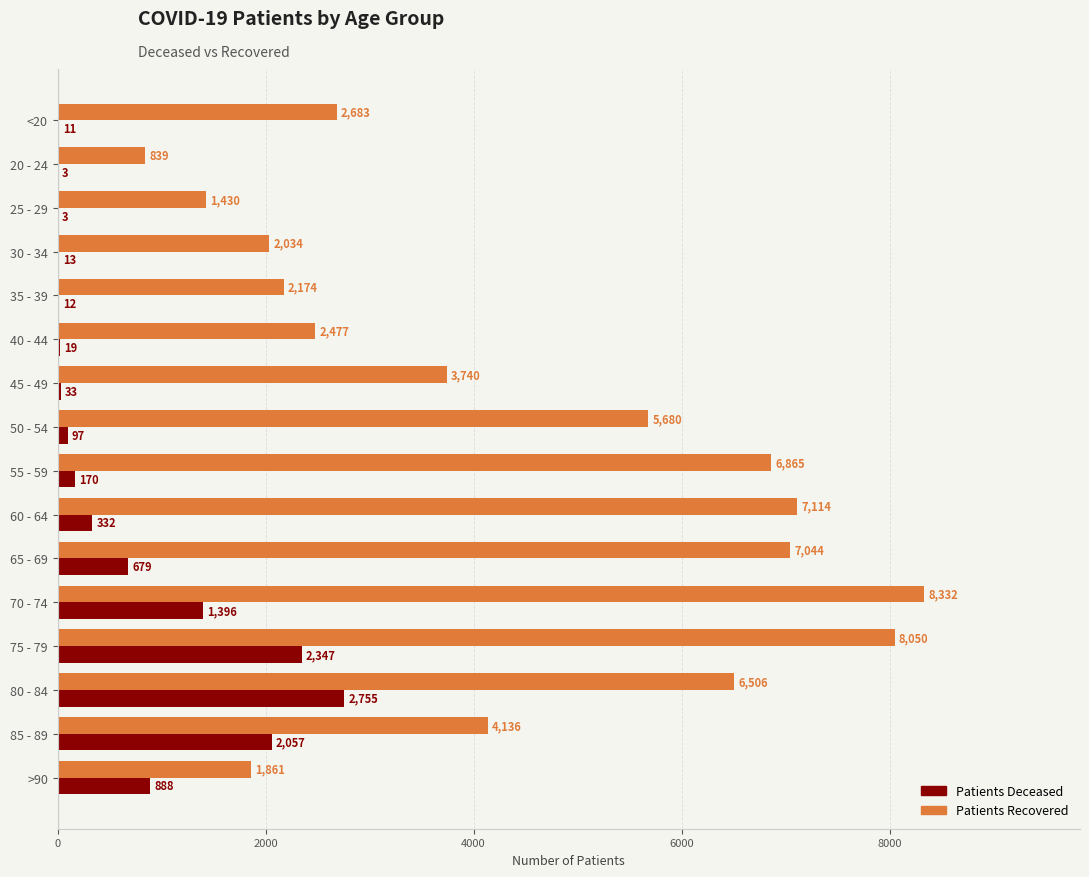

What is the greatest value displayed?

8332